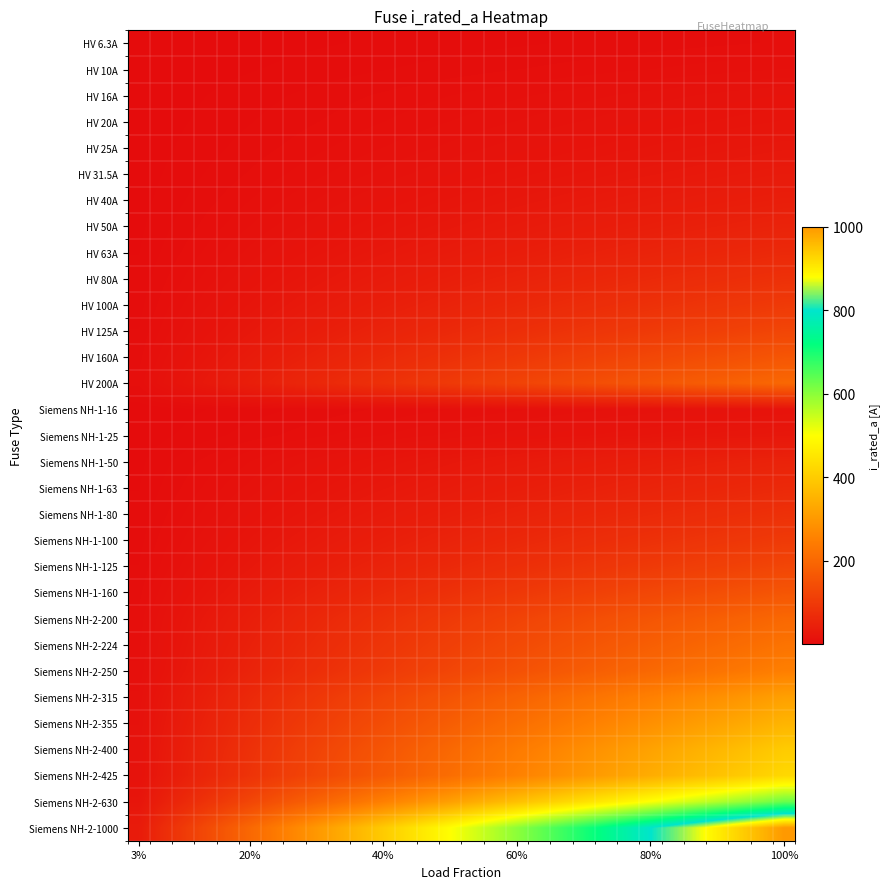

Which category has the lowest value across all series?

3%